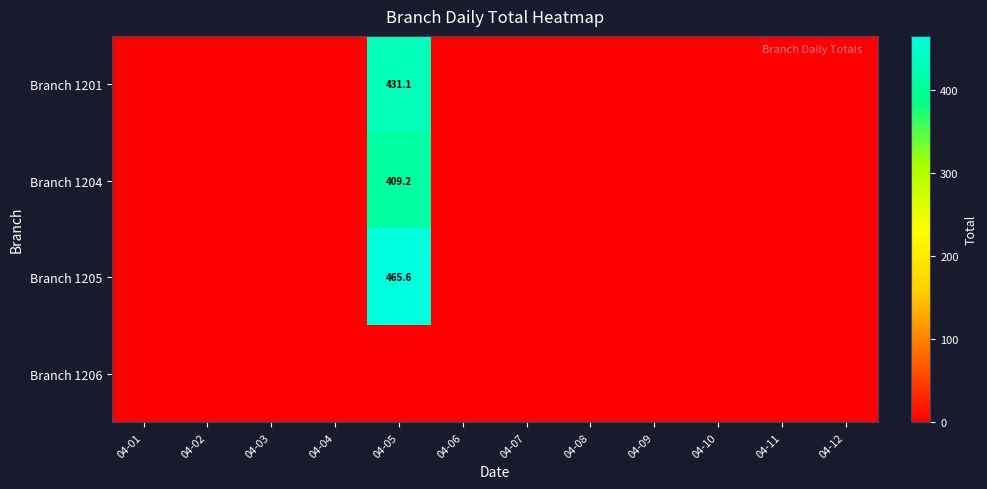

The value of Branch 1205 at 04-05 is 684.6. True or false?

False